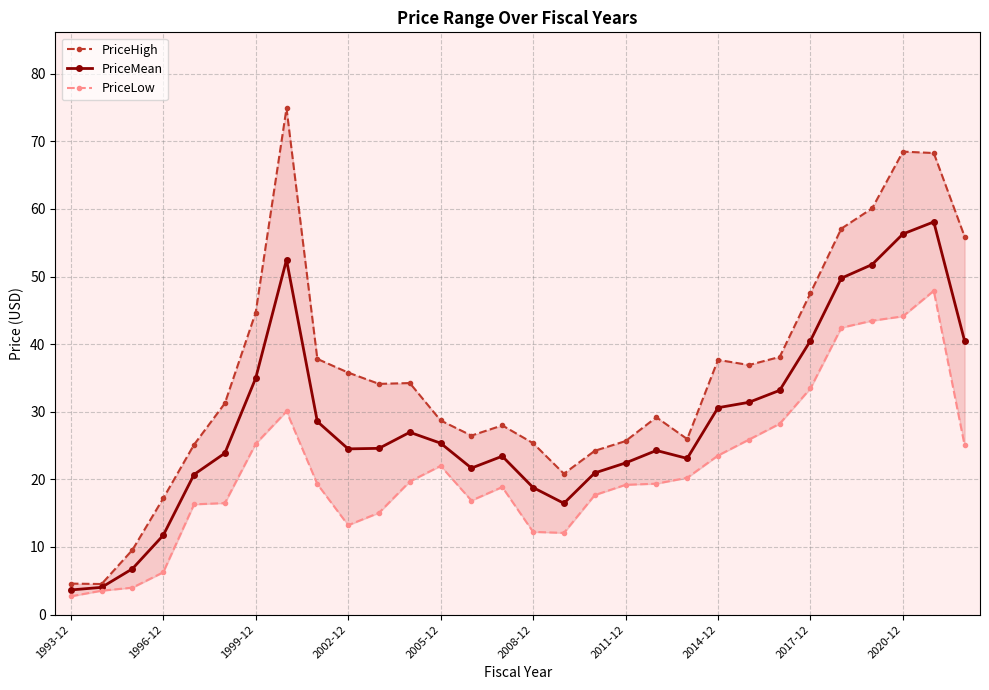

Which label corresponds to the smallest value in the chart?

1993-12